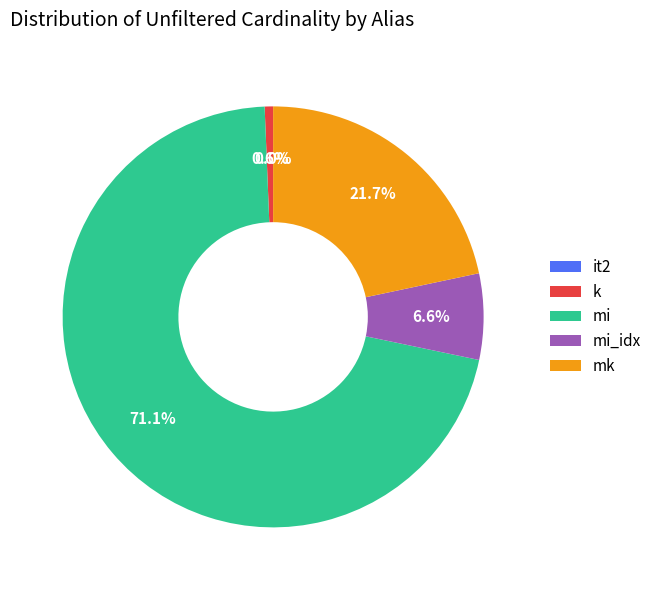

Approximately how many times larger is the value at mk compared to mi_idx?

3.3